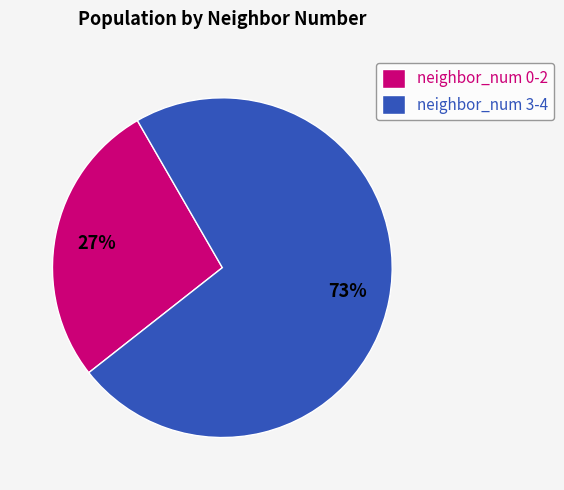

Which slice represents more than half of the pie?

neighbor_num 3-4